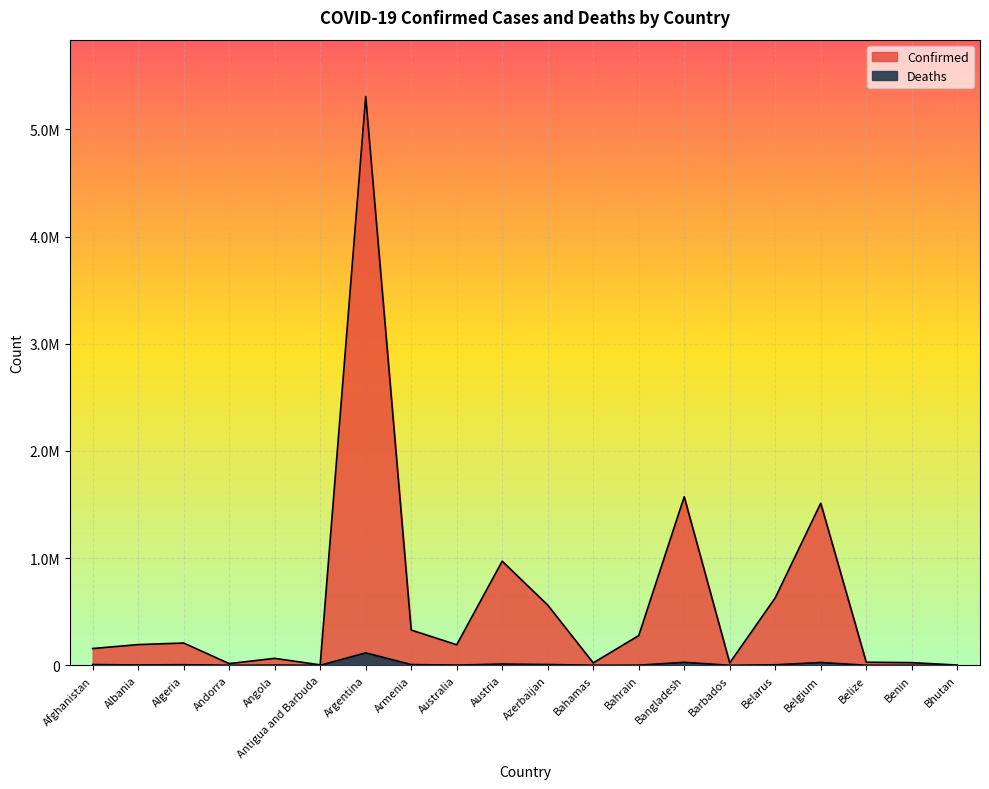

True or false: Confirmed has a value of 22601 at Bahamas.

True